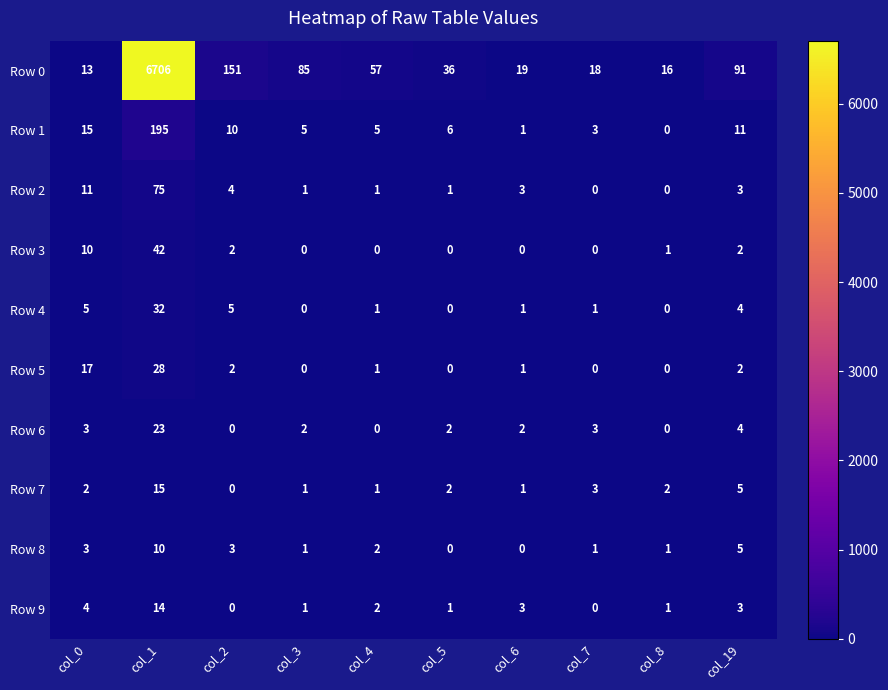

Is it true that Row 2 equals 1 at col_4?

True